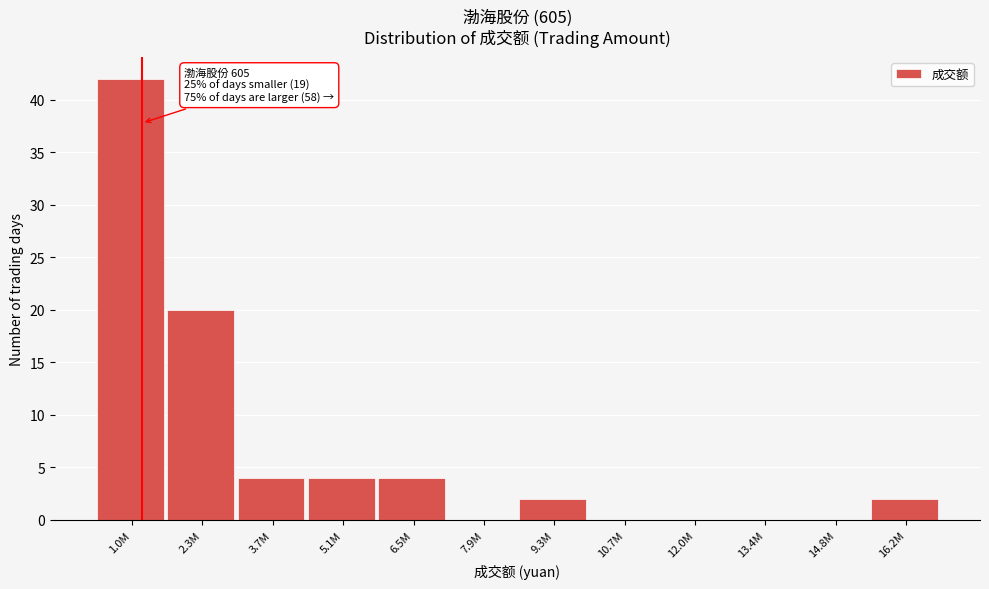

Reading right to left, extract all data points from this chart.

16.2M=2	14.8M=0	13.4M=0	12.0M=0	10.7M=0	9.3M=2	7.9M=0	6.5M=4	5.1M=4	3.7M=4	2.3M=20	1.0M=42